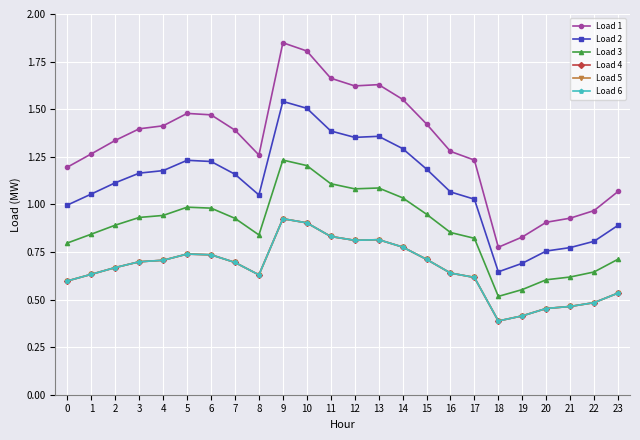

Which series changed the most between 18 and 20?

Load 1